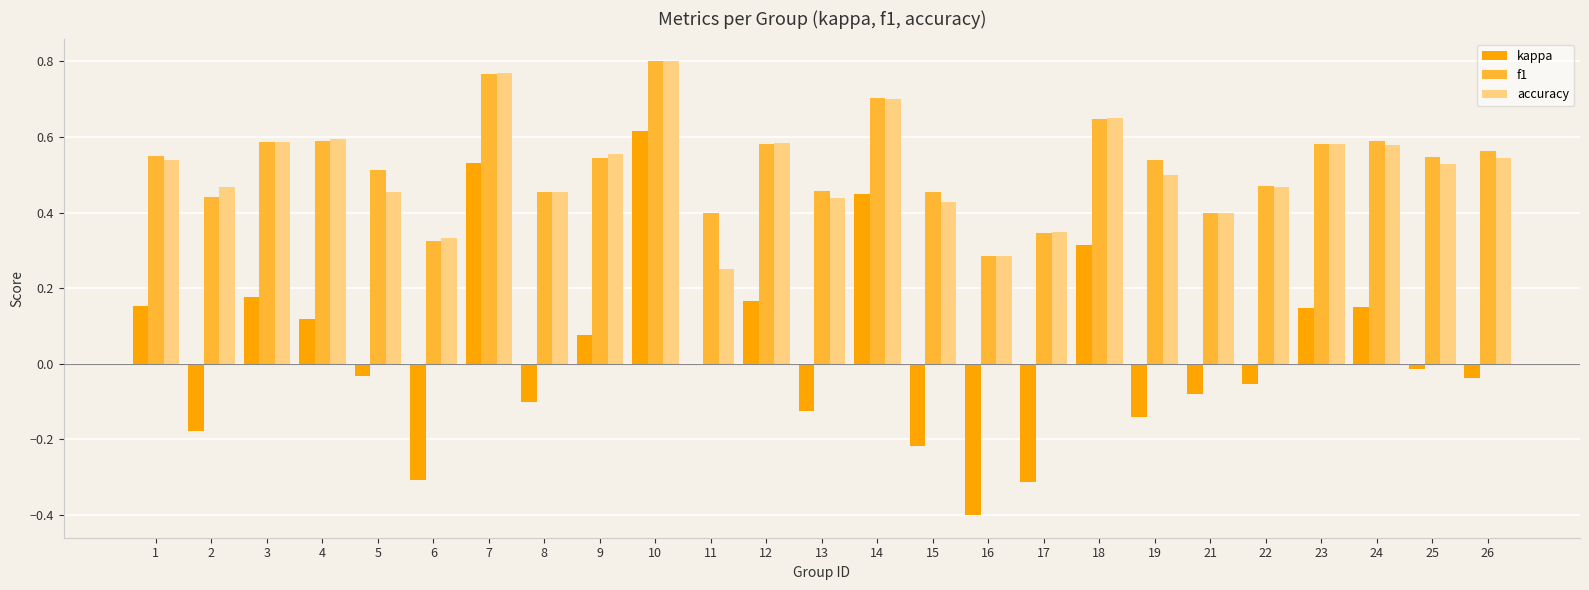

How many distinct data groups are displayed?

3